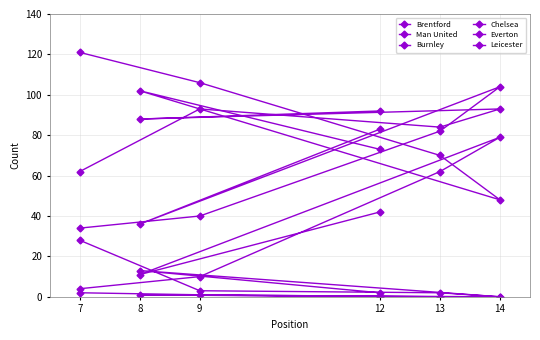

Does the chart have visible grid lines?

Yes